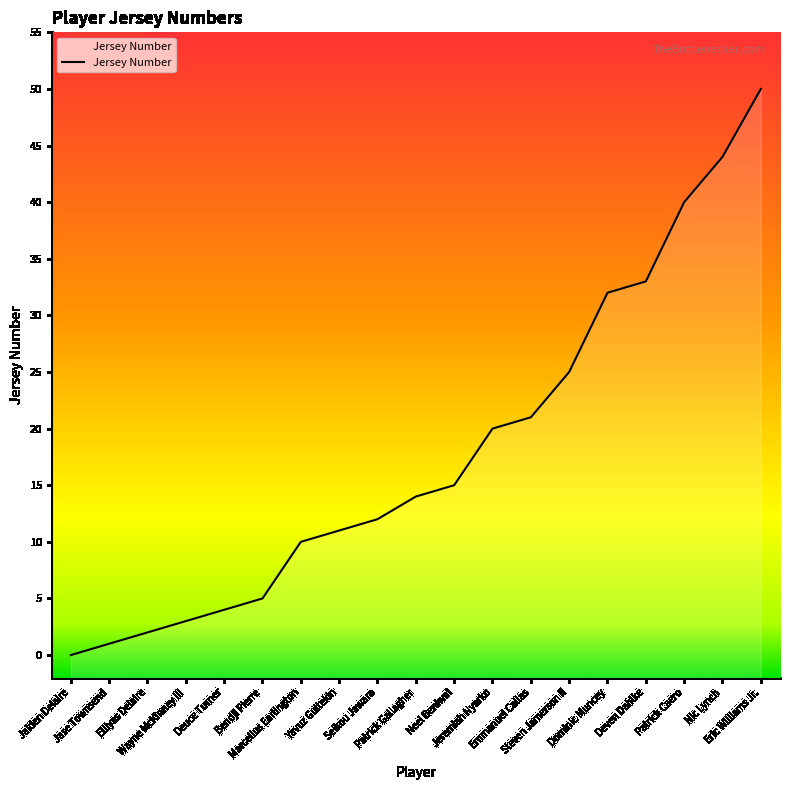

What is the label of the 4th point from the left?

Wayne McKinney III